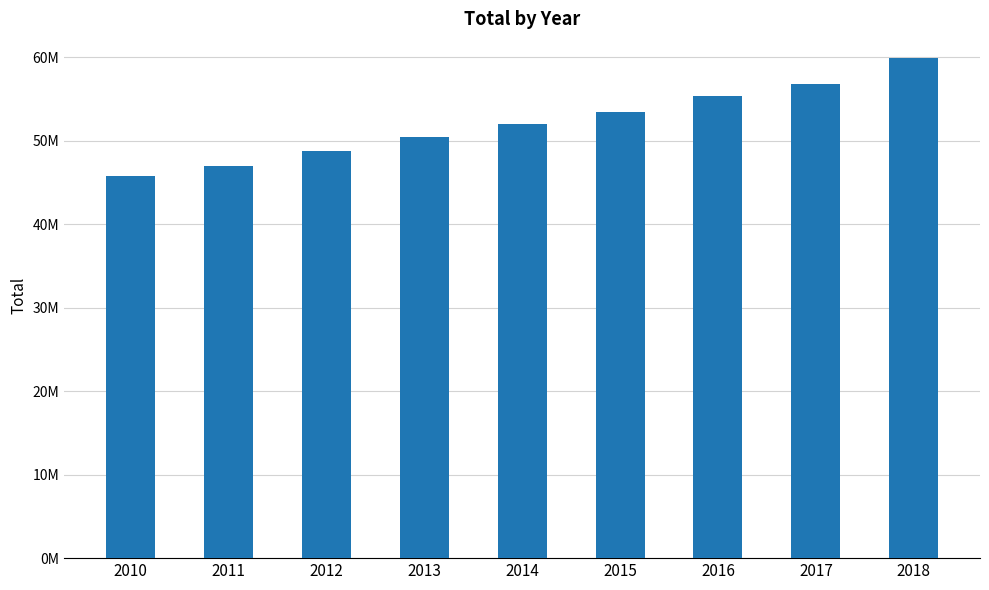

Does the chart contain any negative values?

No